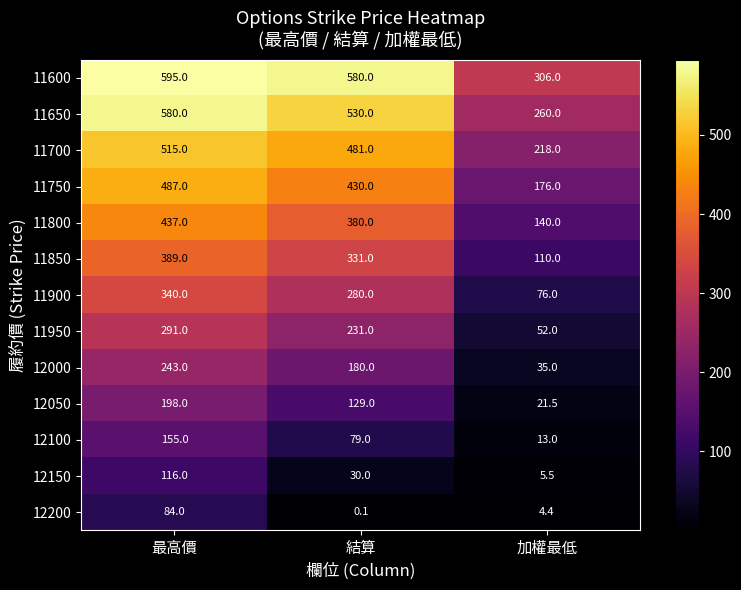

How many categories are shown in the chart?

3